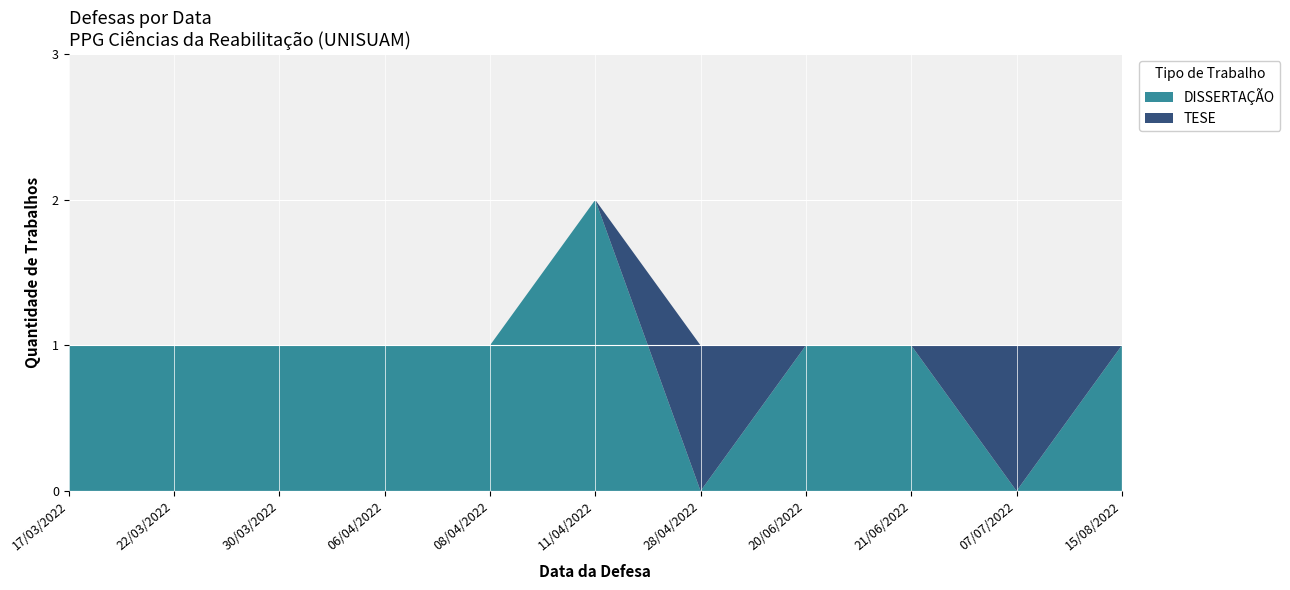

Which category has the highest value in the DISSERTAÇÃO series?

11/04/2022